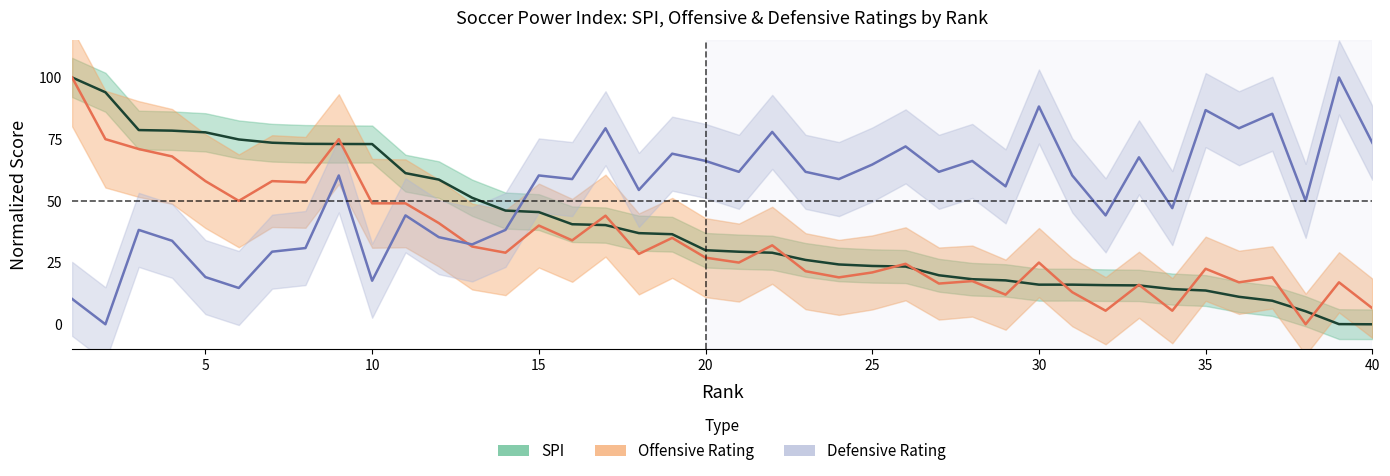

Where is the first local maximum for def?

3